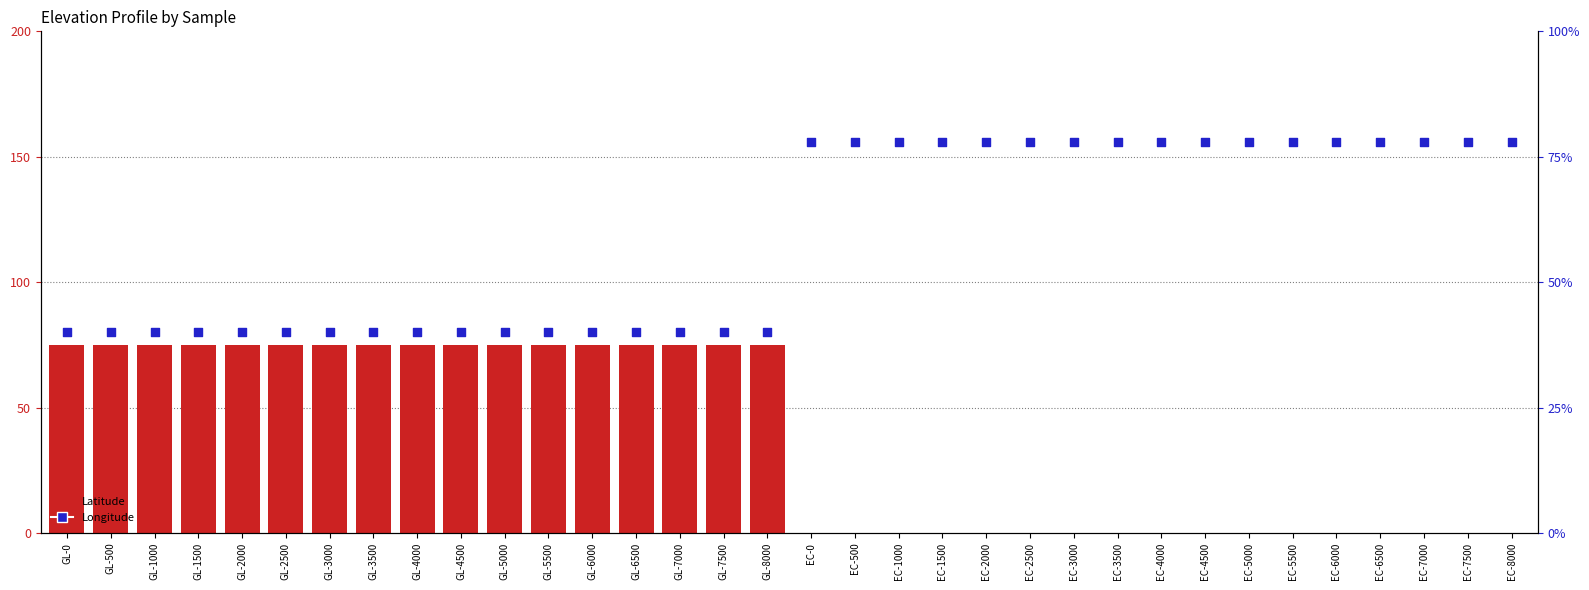

Which series contains the highest Y value?

Longitude